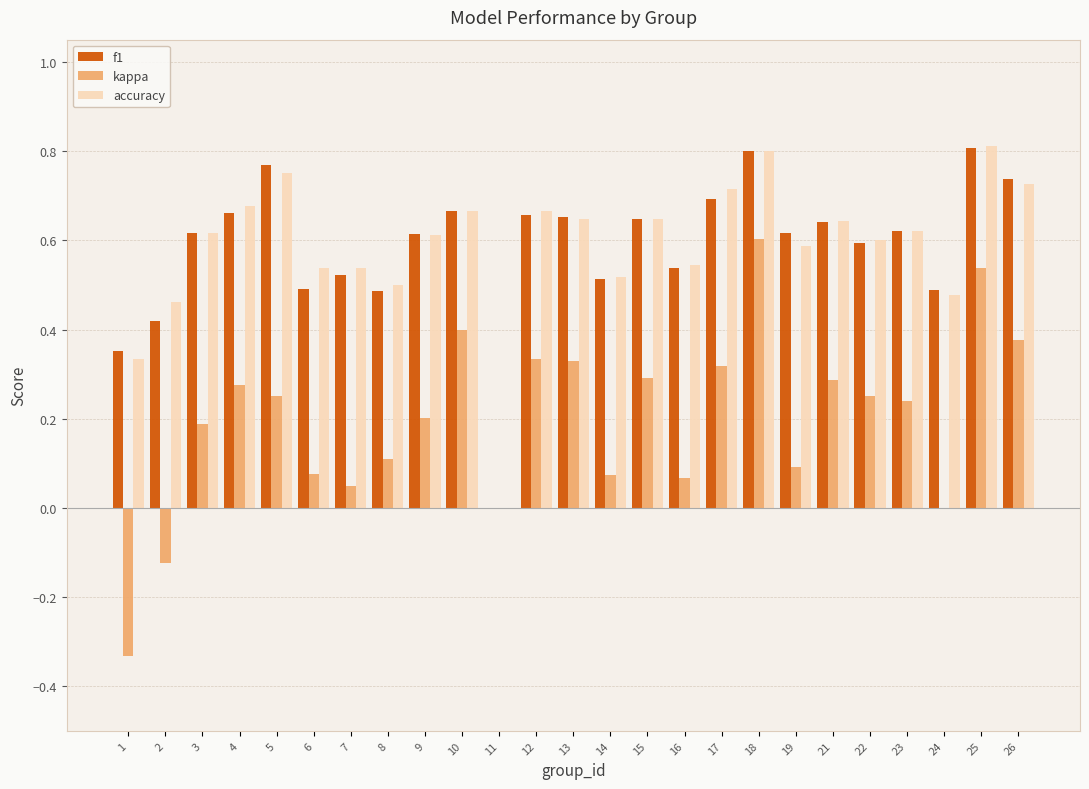

The value of kappa at 11 is 0.0. True or false?

True